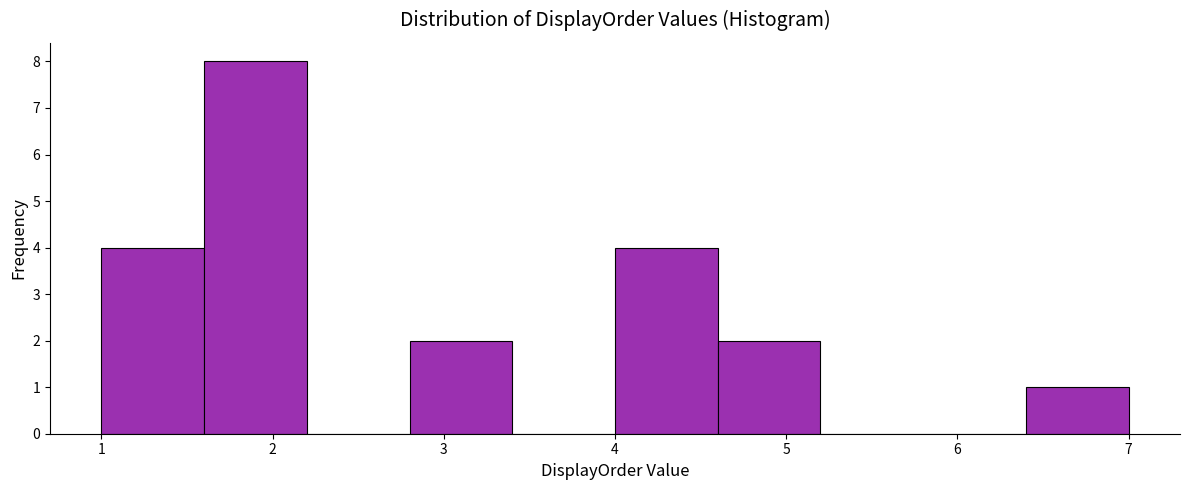

Reading left to right, transcribe this chart: for each bar, give the range it covers on the x-axis and its height. The values are not printed on the chart, so give them approximately, as read against the axis.

1.0 to 1.6: 4
1.6 to 2.2: 8
2.2 to 2.8: 0
2.8 to 3.4: 2
3.4 to 4.0: 0
4.0 to 4.6: 4
4.6 to 5.2: 2
5.2 to 5.8: 0
5.8 to 6.4: 0
6.4 to 7.0: 1